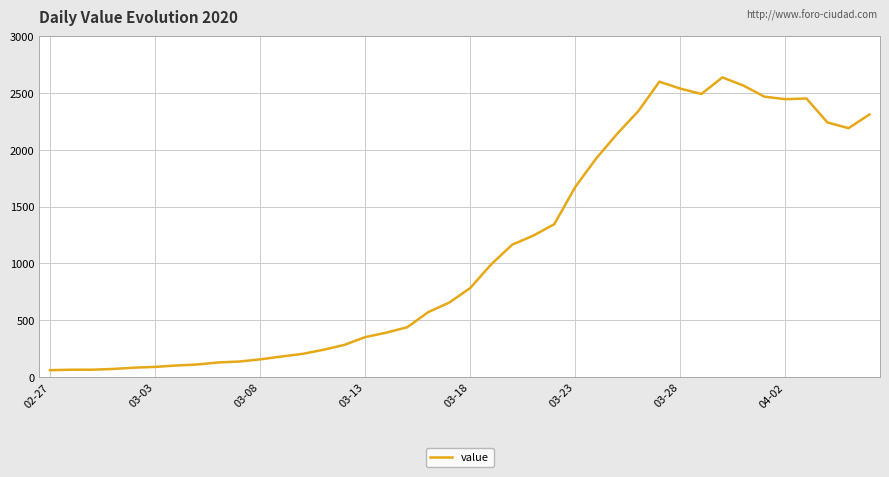

What is the average value?

1124